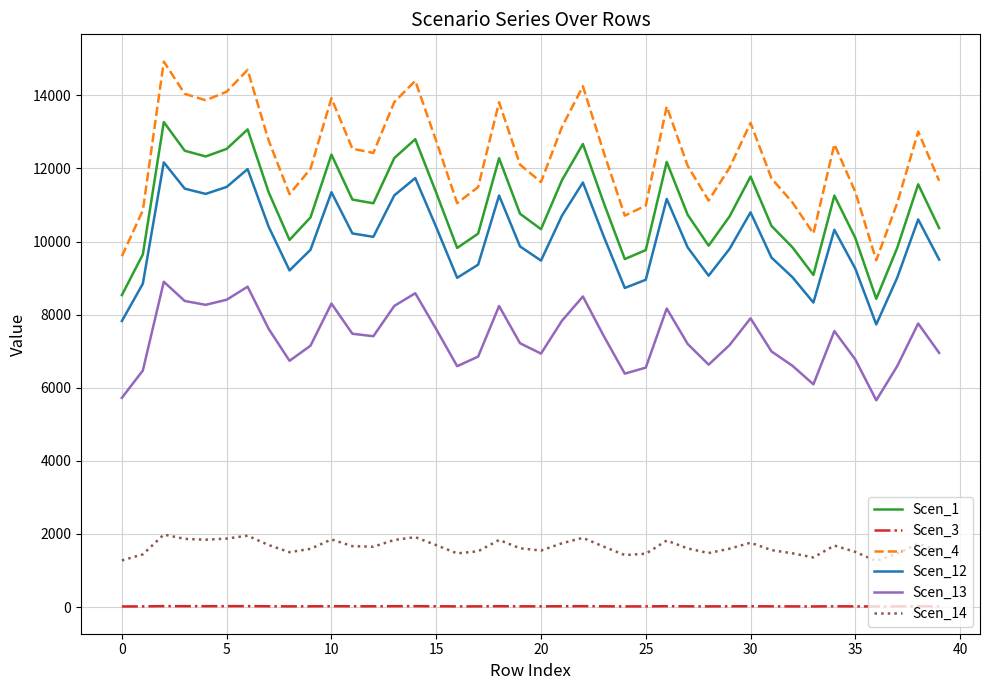

True or false: Scen_1 and Scen_14 cross at least once.

False